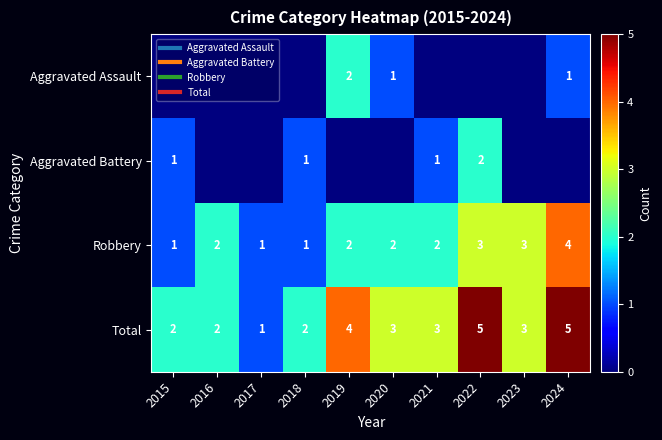

Where does the Total series first go above 3?

2019